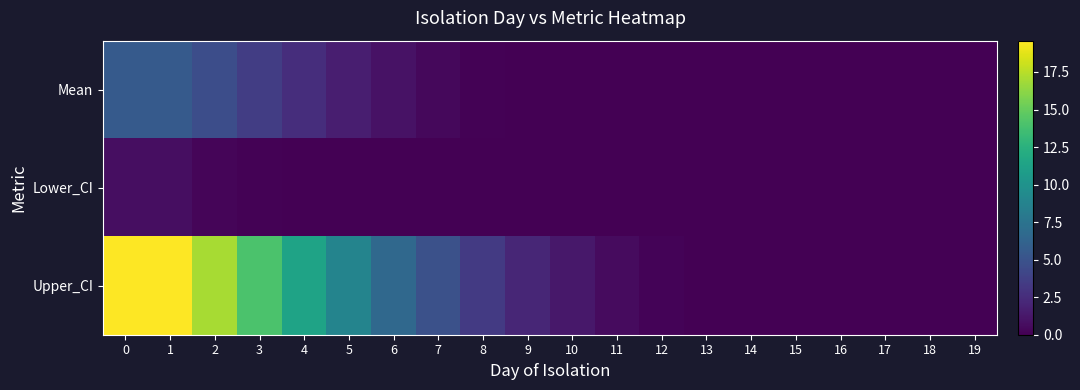

Rank the series by their average value, from highest to lowest.

Upper_CI, Mean, Lower_CI